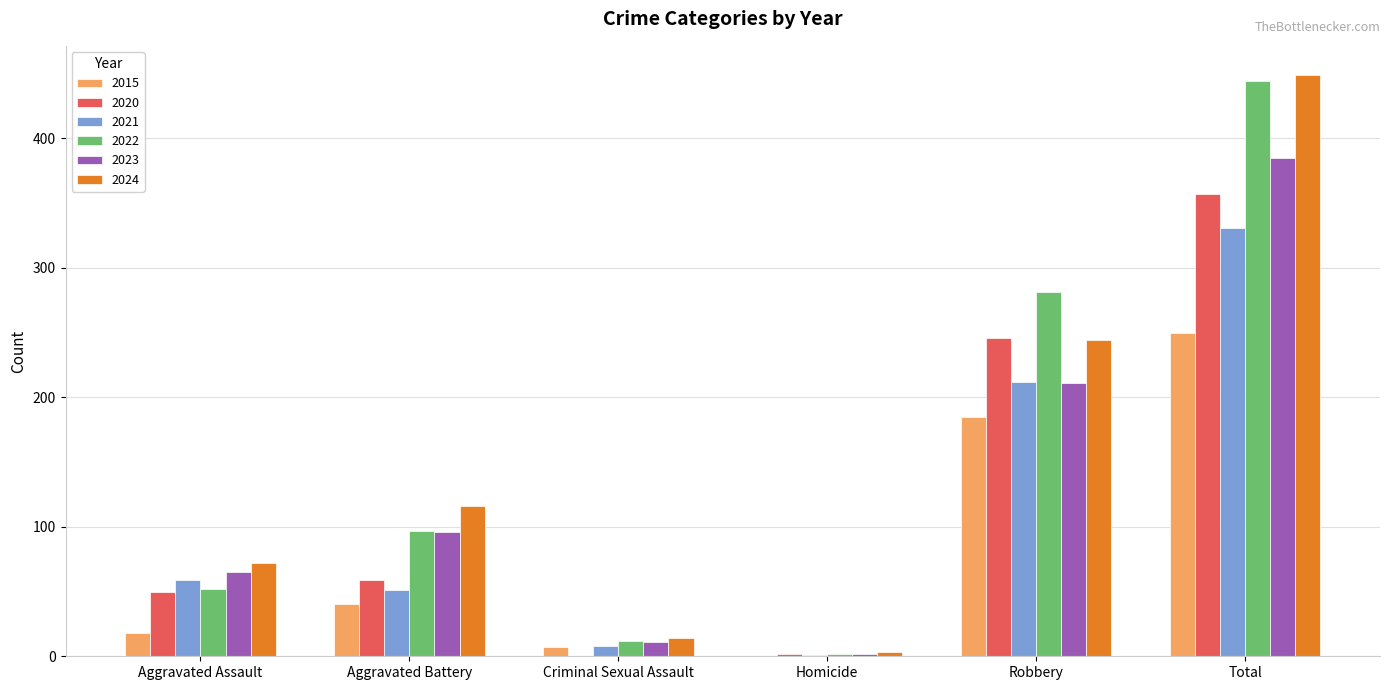

True or false: 2023 has a value of 11 at Criminal Sexual Assault.

True